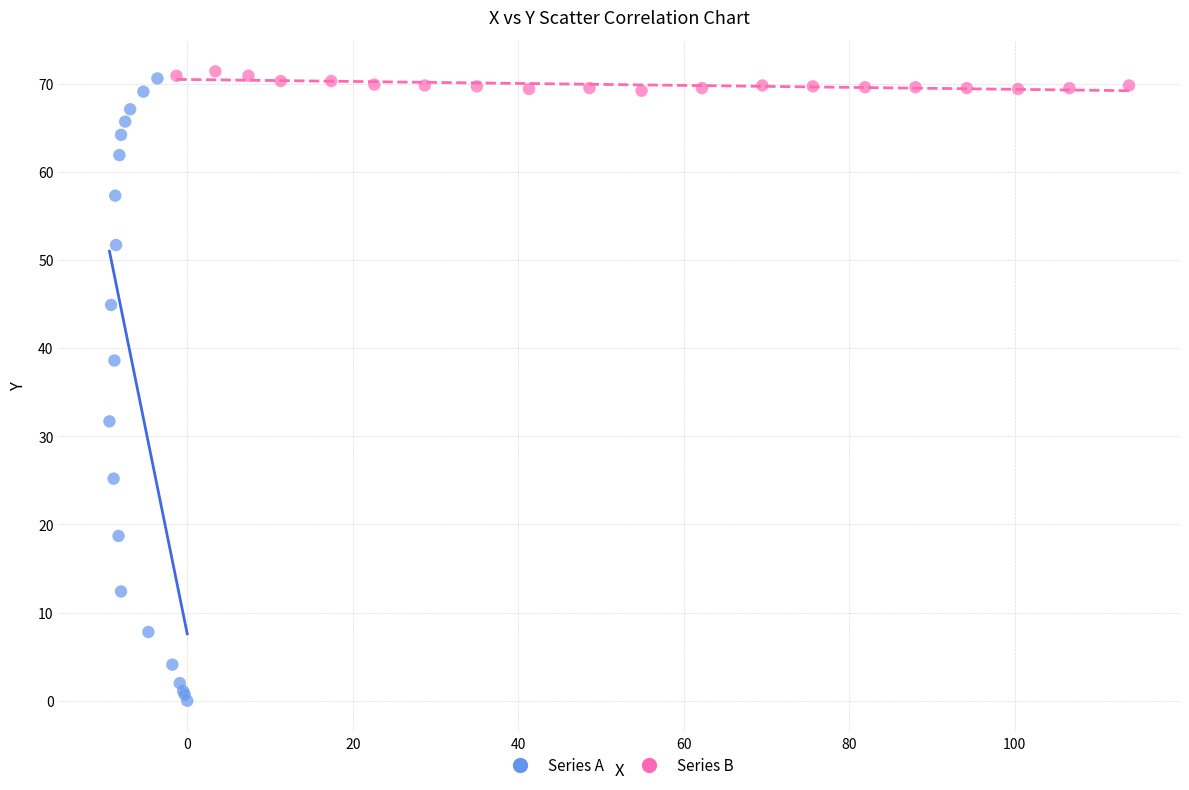

Which series has the widest spread of Y values?

Series A